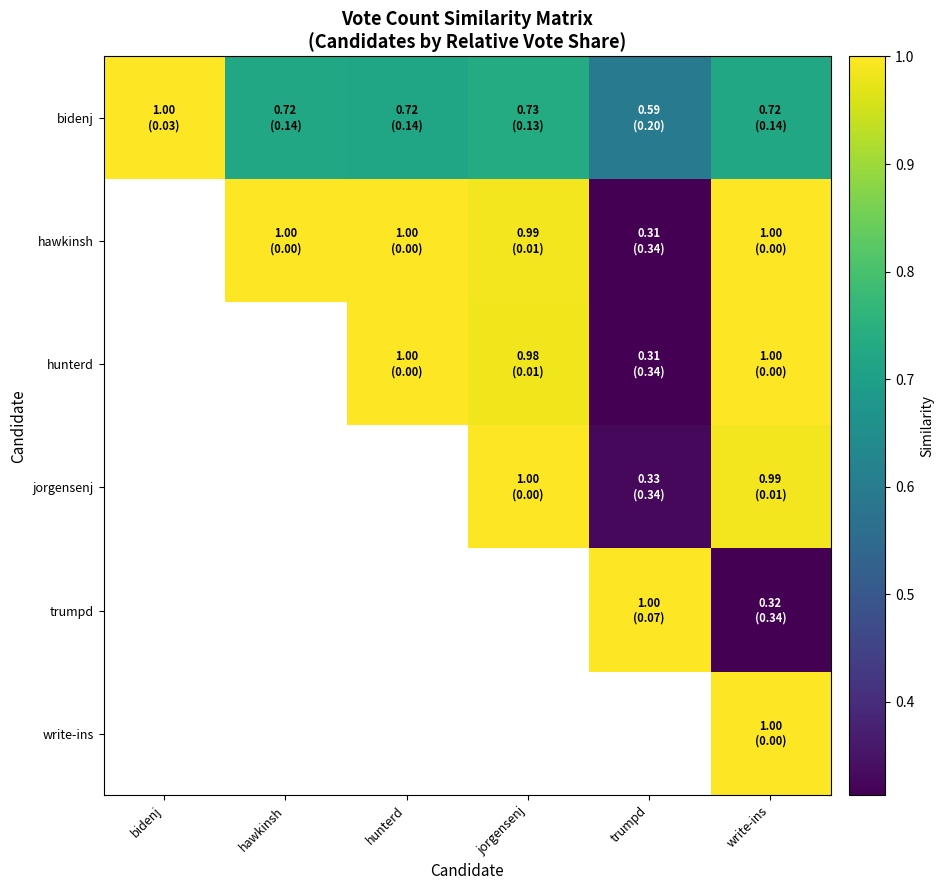

At which category is the sum across all series the highest?

write-ins